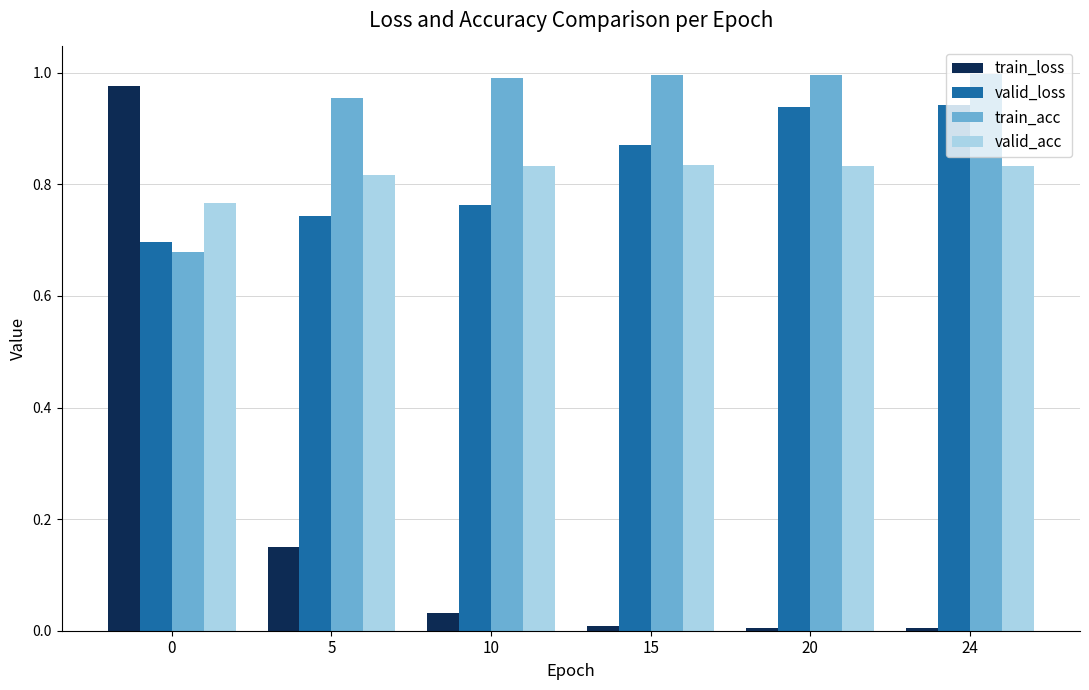

Is the value of train_acc at 20 greater than the value of valid_loss at 24?

Yes